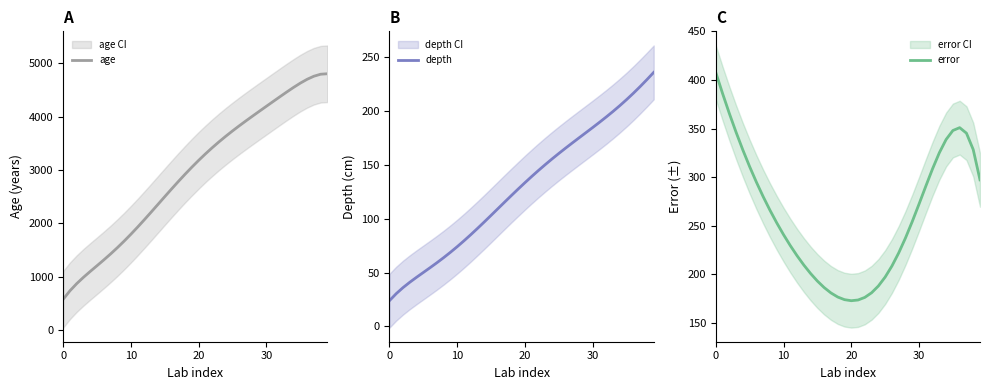

Reading left to right, extract all data points from this chart.

age: 579.1	738.4	872.7	991.3	1101.4	1208.5	1316.6	1428.4	1545.6	1668.7	1797.8	1932.4	2071.3	2213.5	2357.3	2501.4	2644.3	2784.7	2921.4	3053.6	3180.4	3301.6	3417.1	3526.9	3631.6	3731.7	3828.1	3921.6	4013.1	4103.4	4193.2	4282.8	4371.9	4460.0	4545.4	4625.7	4697.2	4755.0	4792.5	4801.3
depth: 23.9	30.4	36.0	41.0	45.6	50.1	54.5	59.1	63.8	68.8	74.0	79.5	85.2	91.0	97.0	103.2	109.3	115.5	121.6	127.6	133.5	139.3	144.9	150.3	155.6	160.7	165.6	170.5	175.3	180.0	184.8	189.6	194.6	199.7	205.1	210.7	216.6	222.8	229.3	236.0
error: 407.8	386.2	365.6	346.2	327.9	310.8	294.8	279.9	265.9	252.9	240.8	229.5	219.0	209.4	200.7	193.0	186.3	180.8	176.6	173.8	172.8	173.5	176.2	180.9	187.9	197.1	208.4	221.9	237.3	254.2	272.2	290.6	308.6	325.1	338.7	348.0	350.9	345.2	328.3	297.2